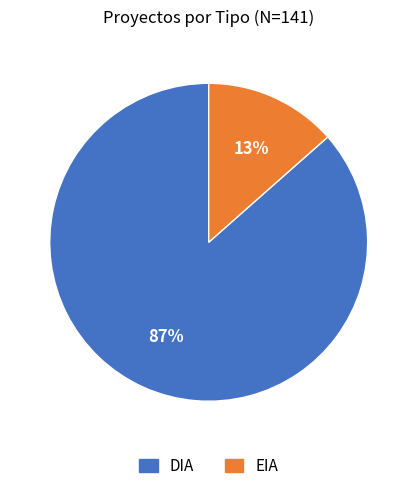

To the nearest percent, what portion does DIA represent?

87%